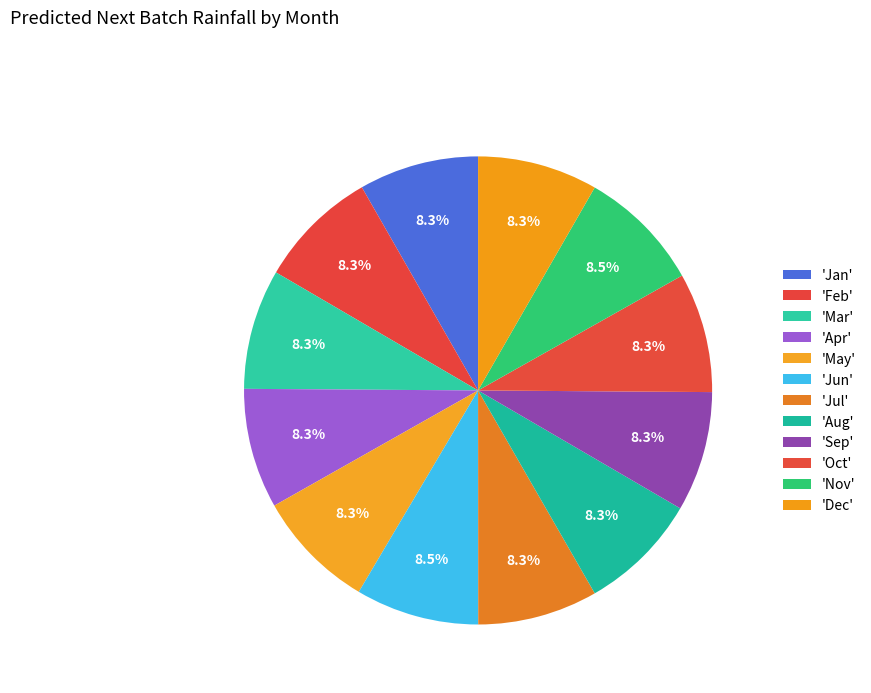

How many slices are in this pie chart?

12